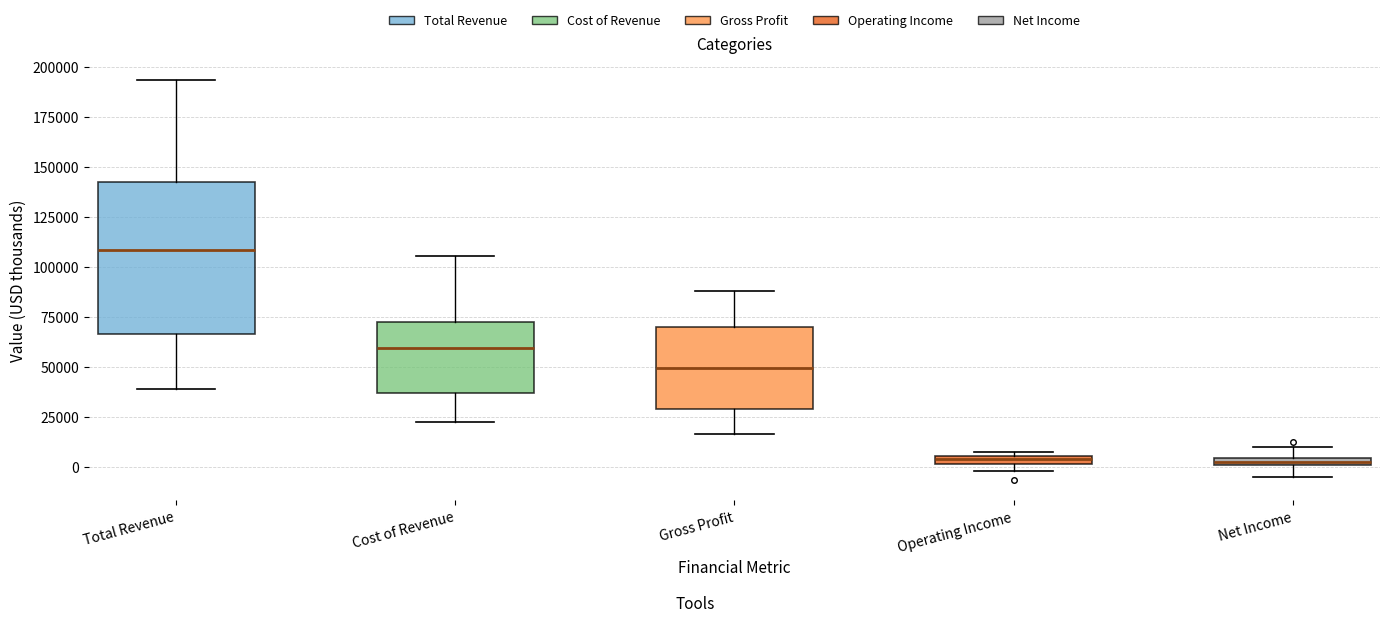

Comparing the boxes themselves (not the whiskers), which one is the tallest?

Total Revenue